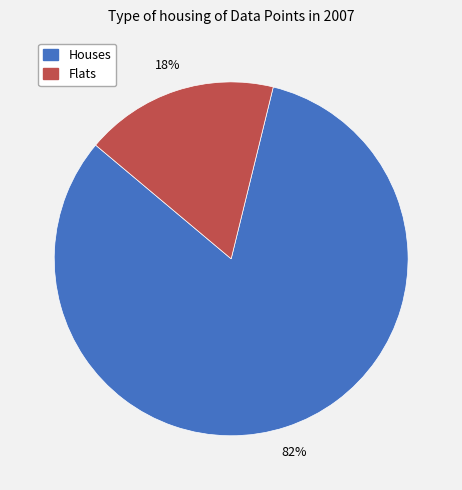

Does any single category account for the majority?

Yes